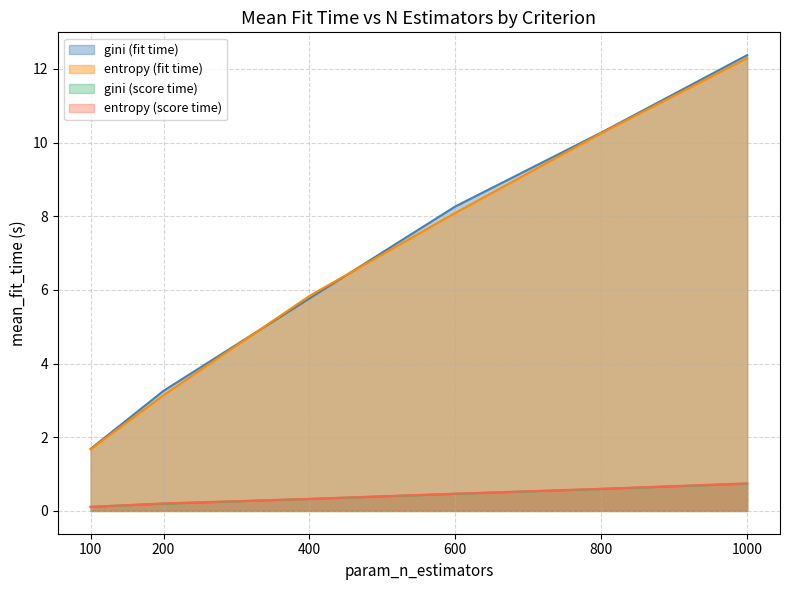

True or false: gini and entropy cross at least once.

True